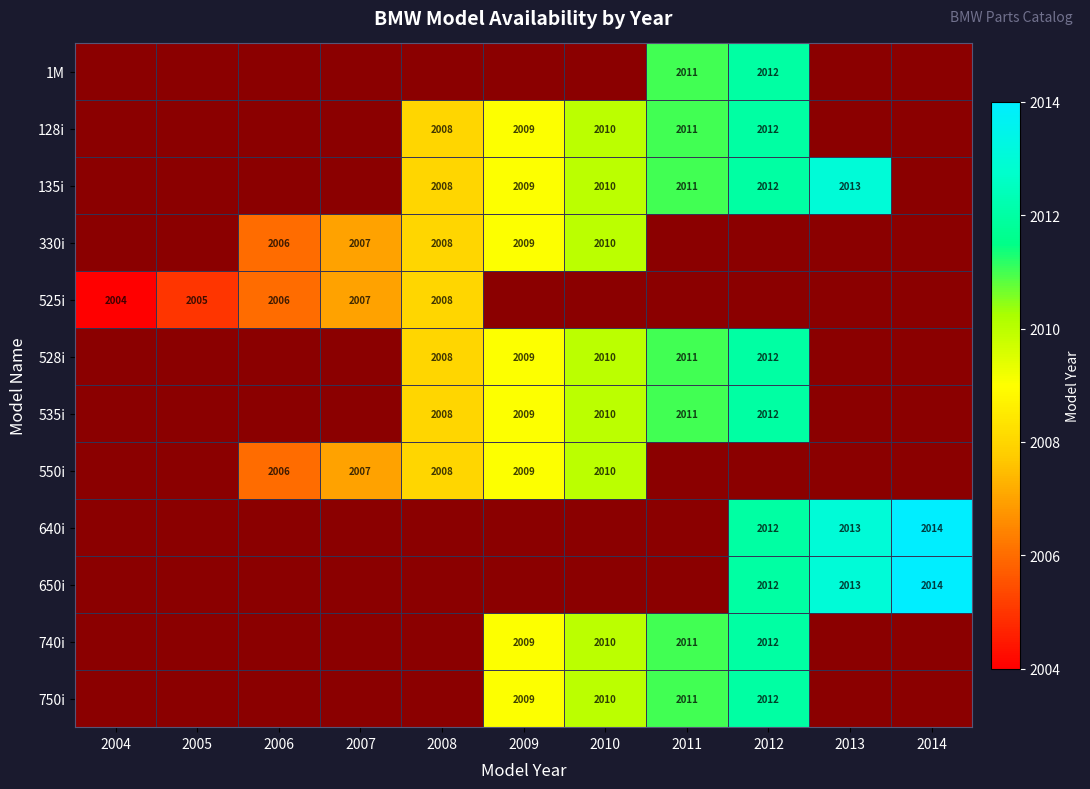

Count the number of categories in the chart.

11